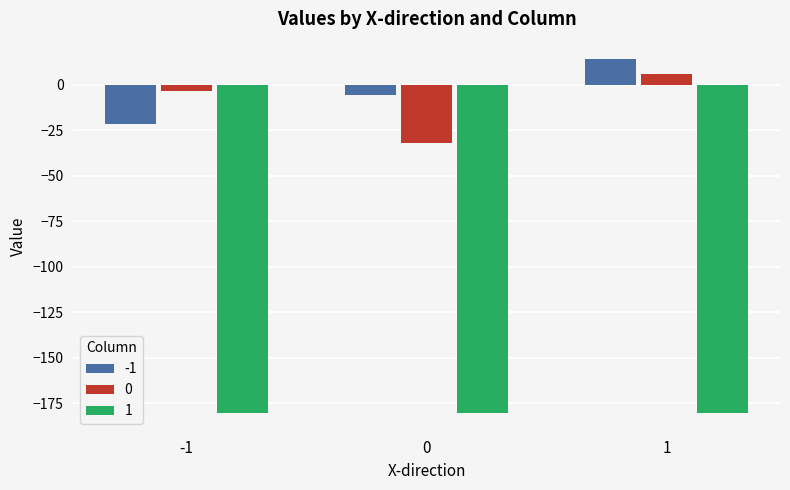

What is the spread (max minus min) of values at 0?

174.8